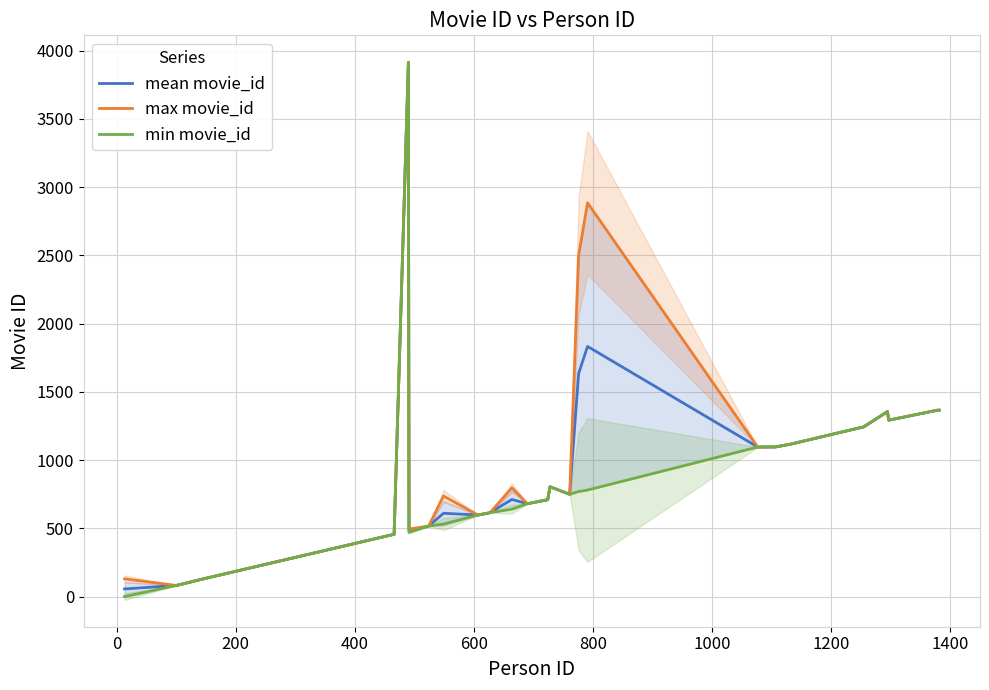

How many values in the min movie_id series exceed 750?

13